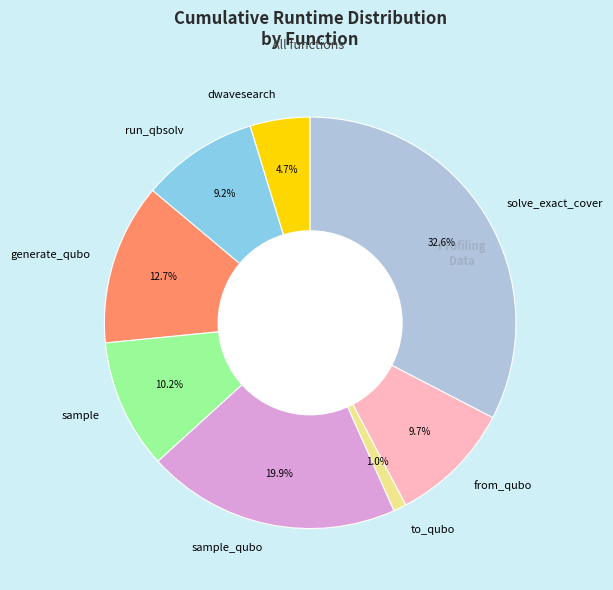

Approximately how many times larger is the value at sample_qubo compared to run_qbsolv?

2.2